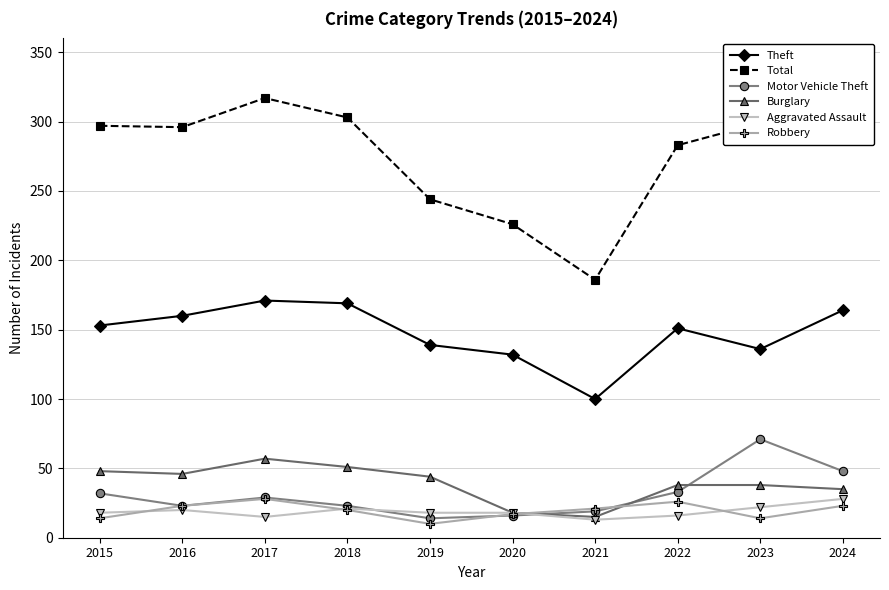

How many times do Robbery and Aggravated Assault cross each other?

4